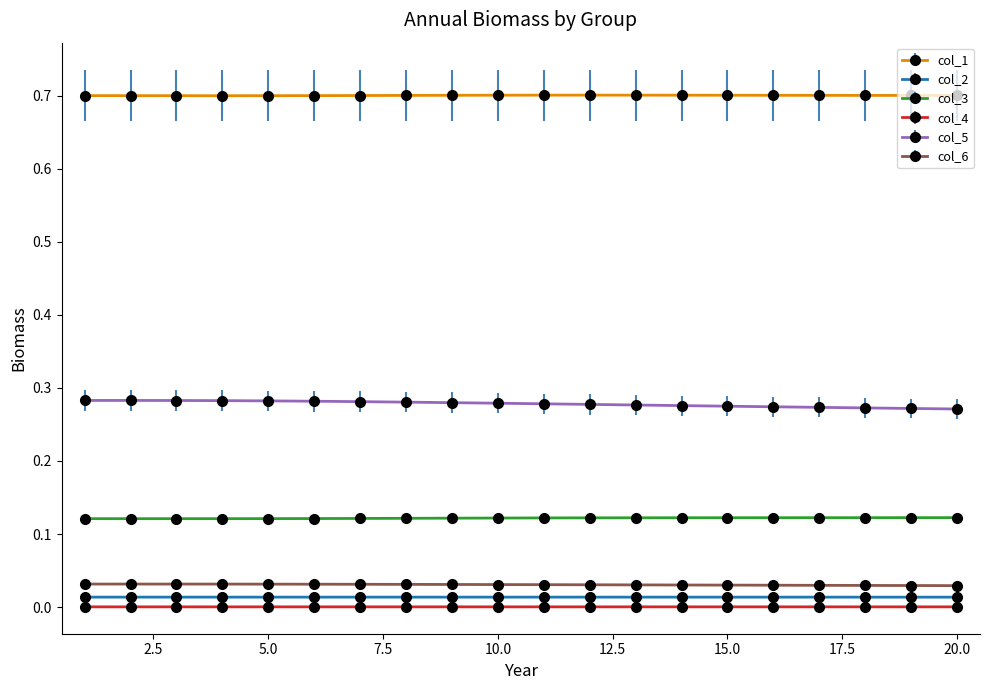

Which series has the widest spread of values?

col_5